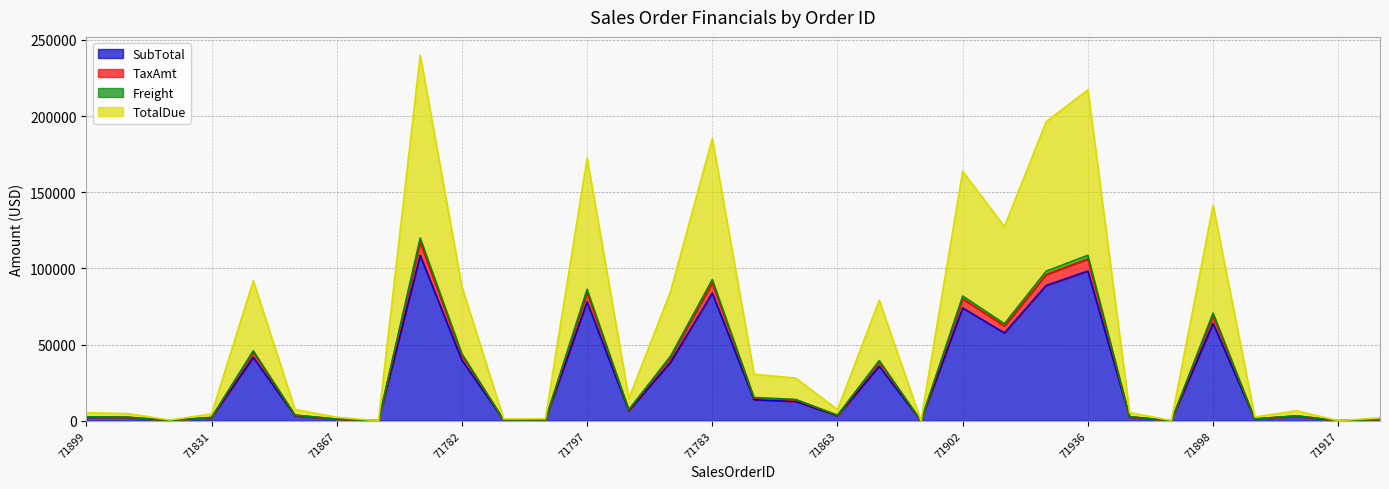

At which category is the sum across all series the highest?

71784